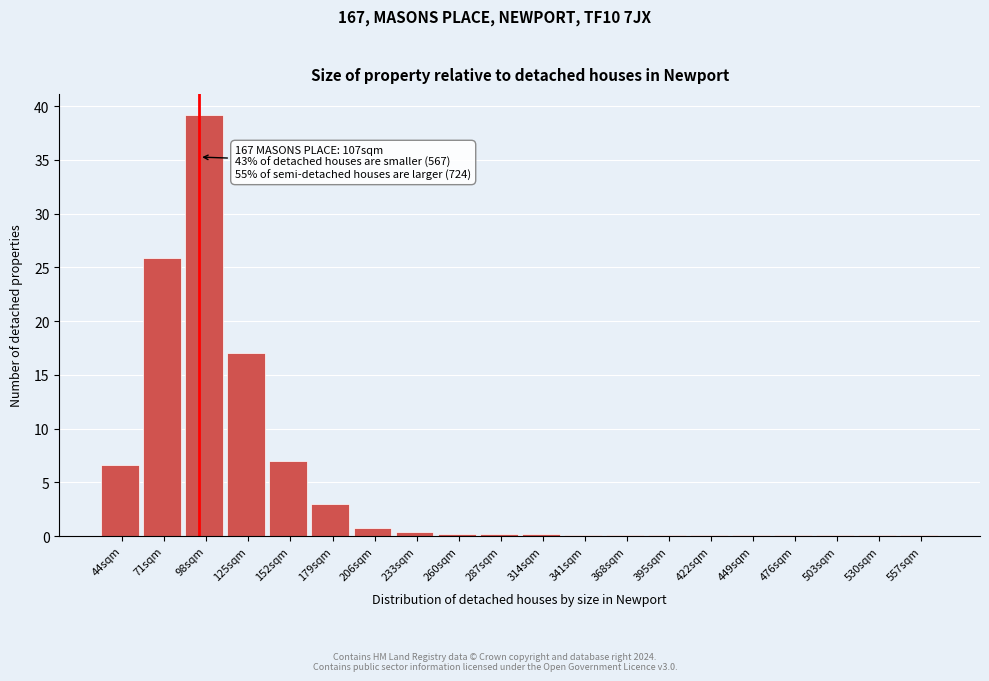

At which label is the value closest to 19?

125sqm